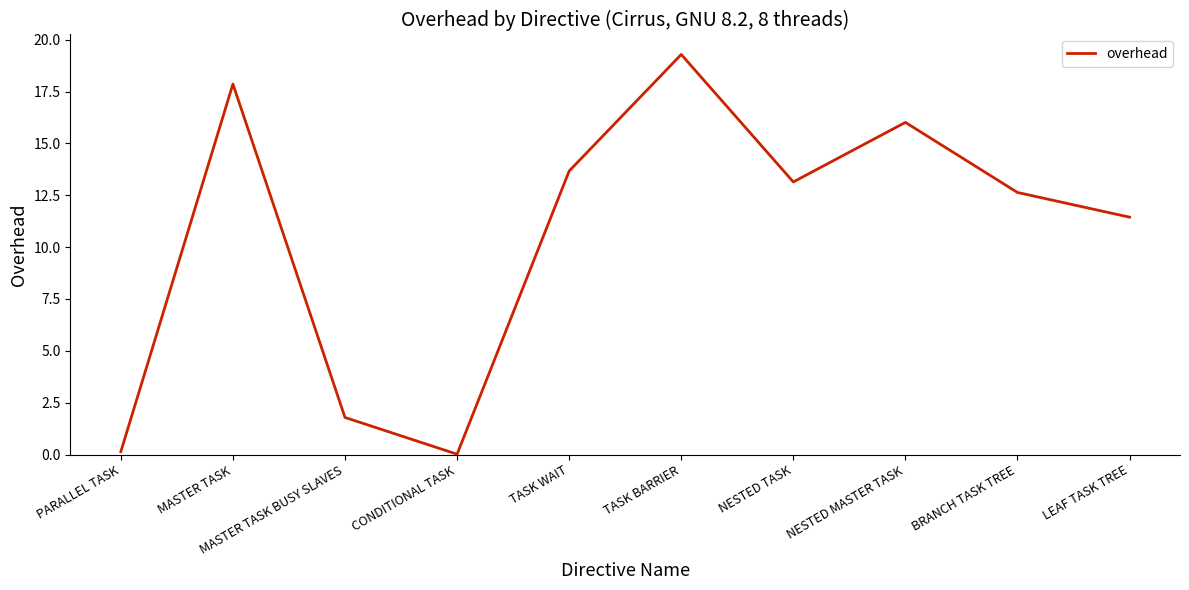

What position from the right is NESTED TASK?

4